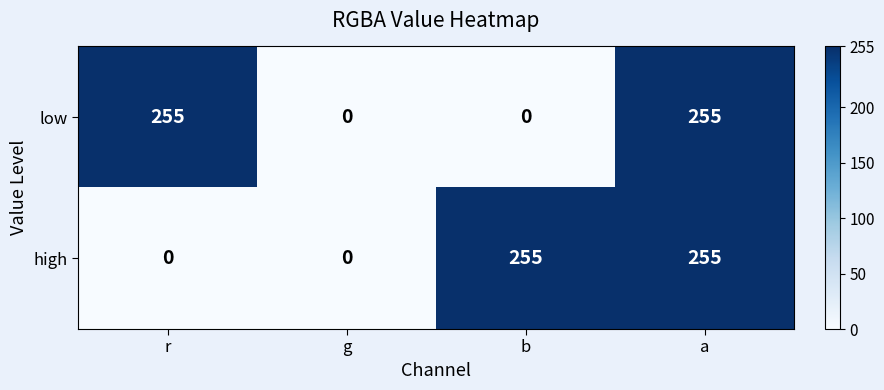

Reading left to right, list all the values displayed in this chart.

low: r=255	g=0	b=0	a=255
high: r=0	g=0	b=255	a=255